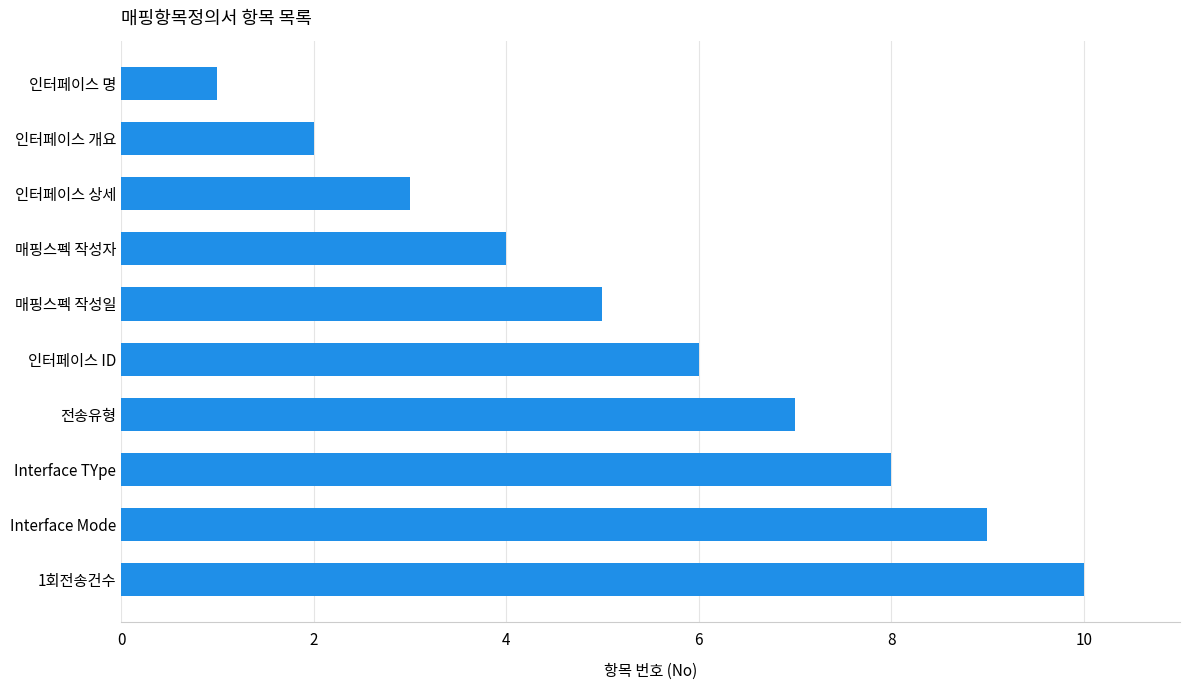

Is it true that the value at 1회전송건수 is 10?

True